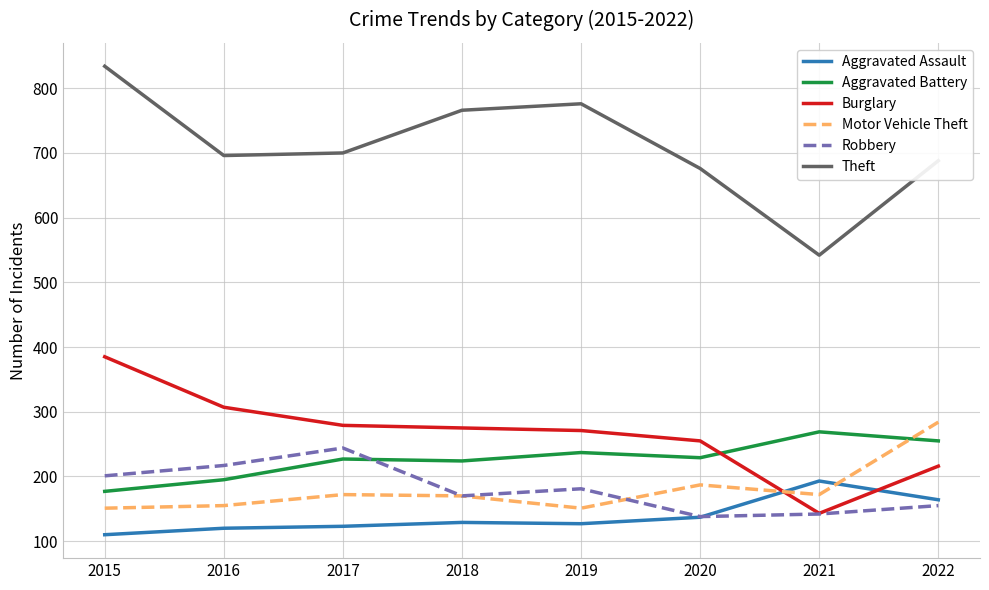

What is the spread (max minus min) of values at 2019?

649